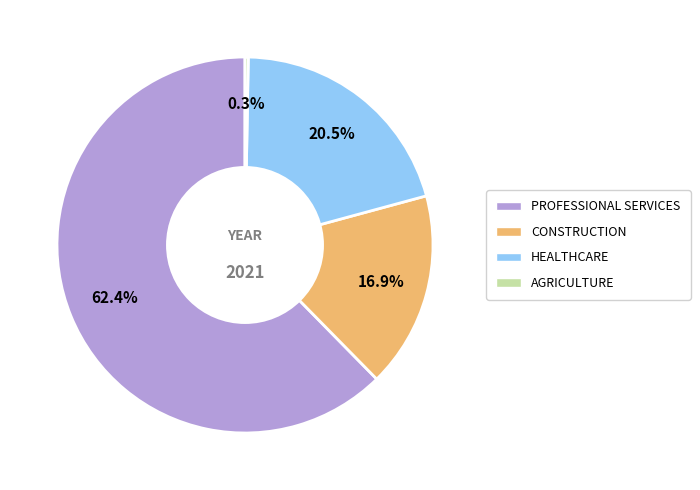

Is there a majority slice in this chart?

Yes